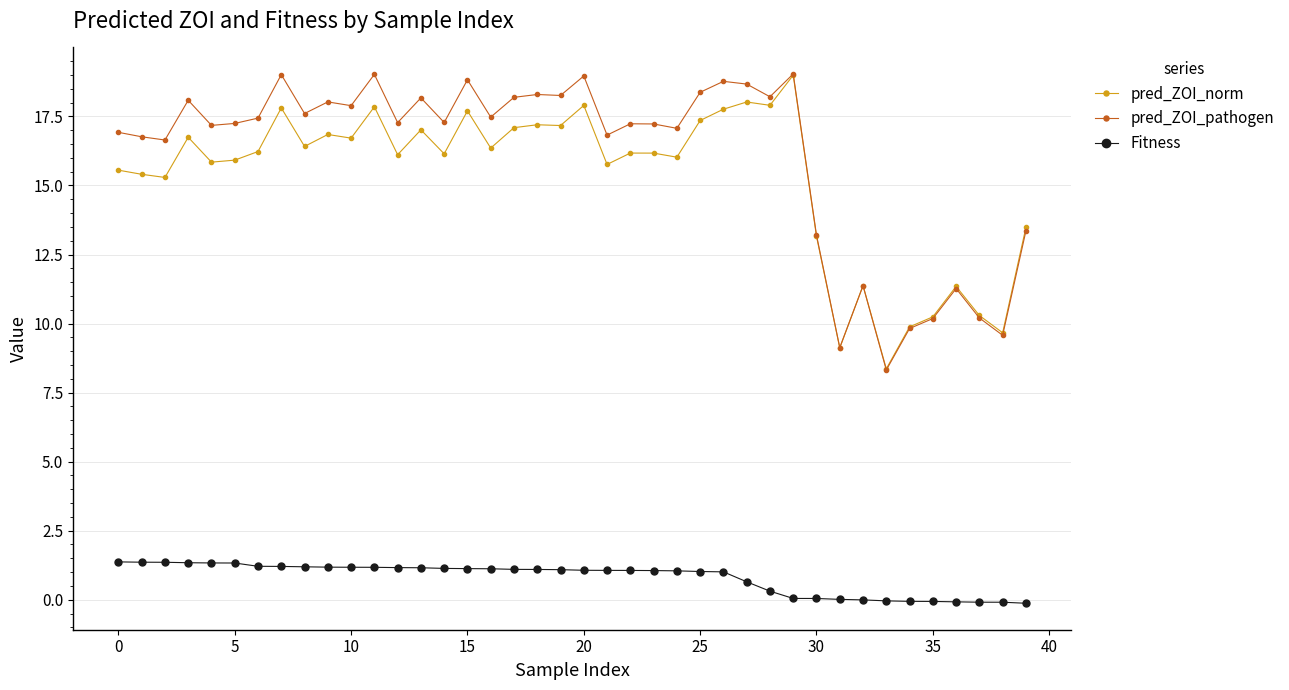

What is the sum of all pred_ZOI_pathogen values?

642.5